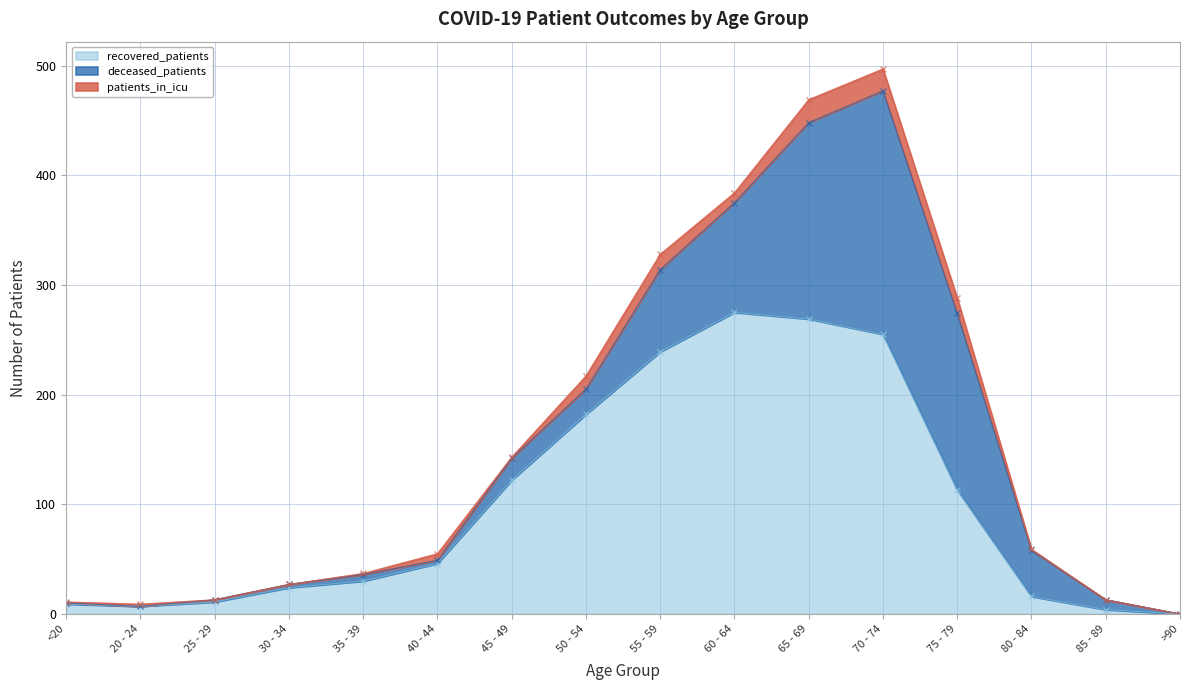

Reading left to right, extract all data points from this chart.

recovered_patients: <20=9	20 - 24=7	25 - 29=11	30 - 34=24	35 - 39=30	40 - 44=46	45 - 49=122	50 - 54=182	55 - 59=239	60 - 64=275	65 - 69=269	70 - 74=255	75 - 79=113	80 - 84=16	85 - 89=4	>90=0
deceased_patients: <20=1	20 - 24=0	25 - 29=2	30 - 34=3	35 - 39=6	40 - 44=3	45 - 49=20	50 - 54=23	55 - 59=75	60 - 64=100	65 - 69=179	70 - 74=222	75 - 79=161	80 - 84=42	85 - 89=9	>90=0
patients_in_icu: <20=1	20 - 24=2	25 - 29=0	30 - 34=0	35 - 39=1	40 - 44=6	45 - 49=1	50 - 54=12	55 - 59=14	60 - 64=9	65 - 69=21	70 - 74=20	75 - 79=14	80 - 84=1	85 - 89=0	>90=0